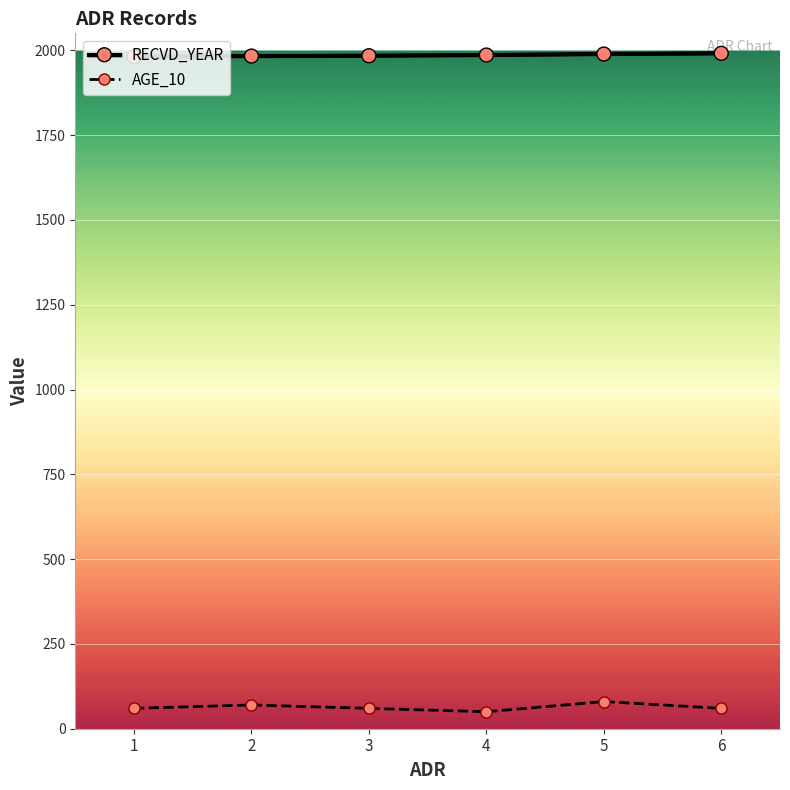

True or false: RECVD_YEAR and AGE_10 intersect in this chart.

False